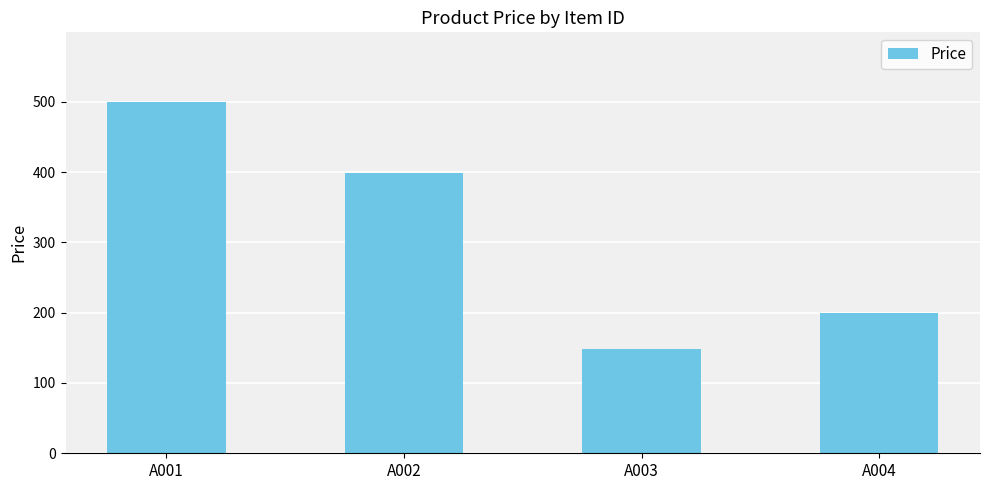

What is the change in value from A001 to A002?

-100